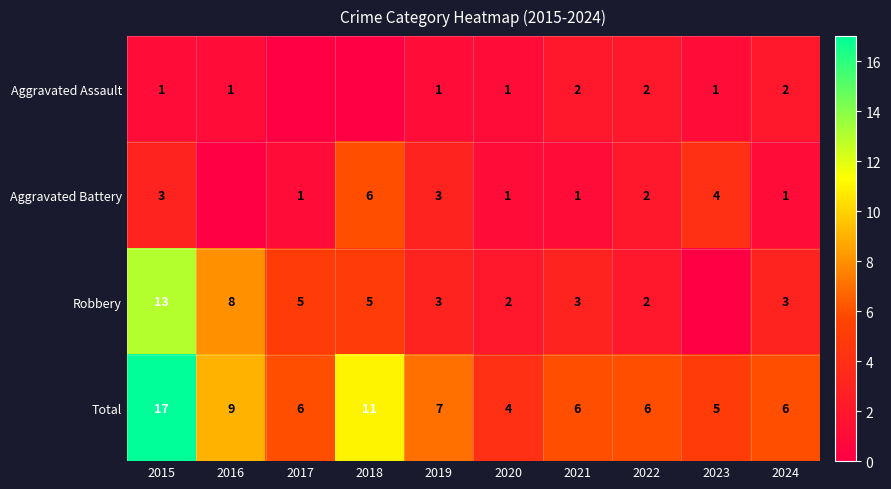

What is the approximate value of Total at 2023, to the nearest 5?

5